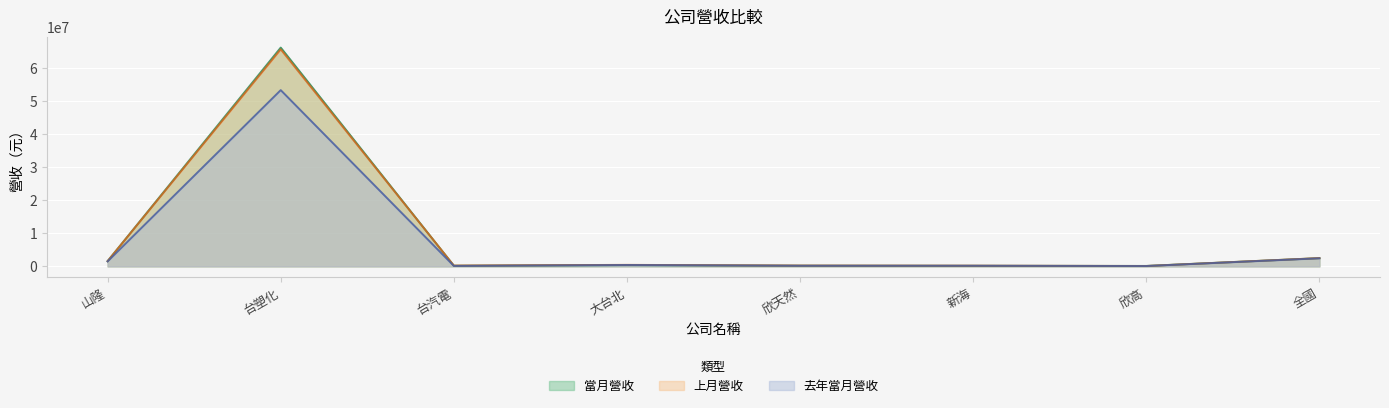

Reading left to right, extract all data points from this chart.

當月營收: 1593703	66246742	191755	367164	201252	166401	128341	2489859
上月營收: 1589859	65704972	241170	454990	239470	207944	111690	2503481
去年當月營收: 1501962	53364898	130500	421054	183585	186280	98818	2445911